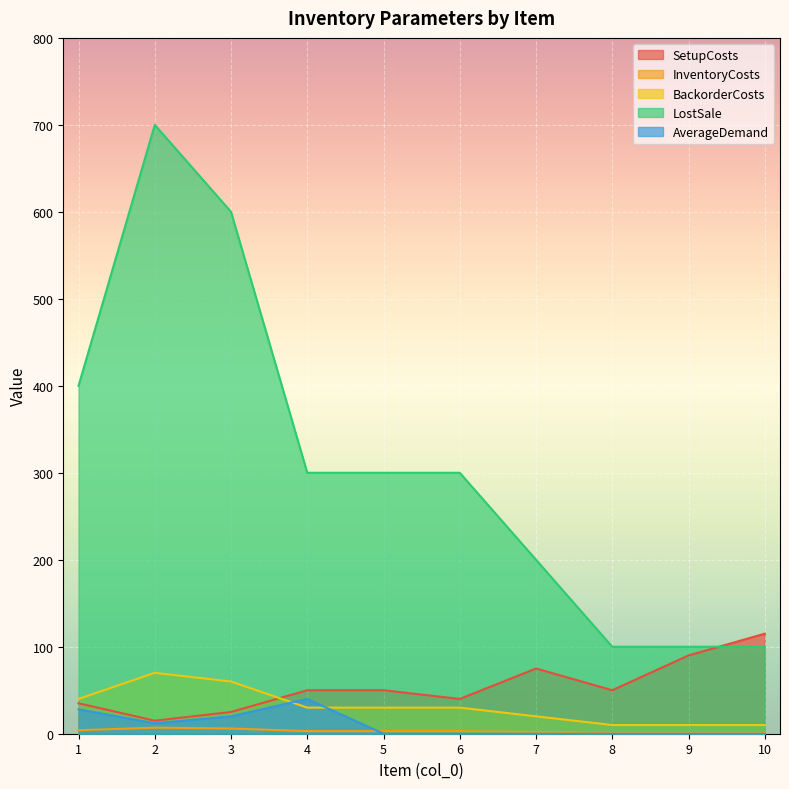

Read the SetupCosts value at 5.

50